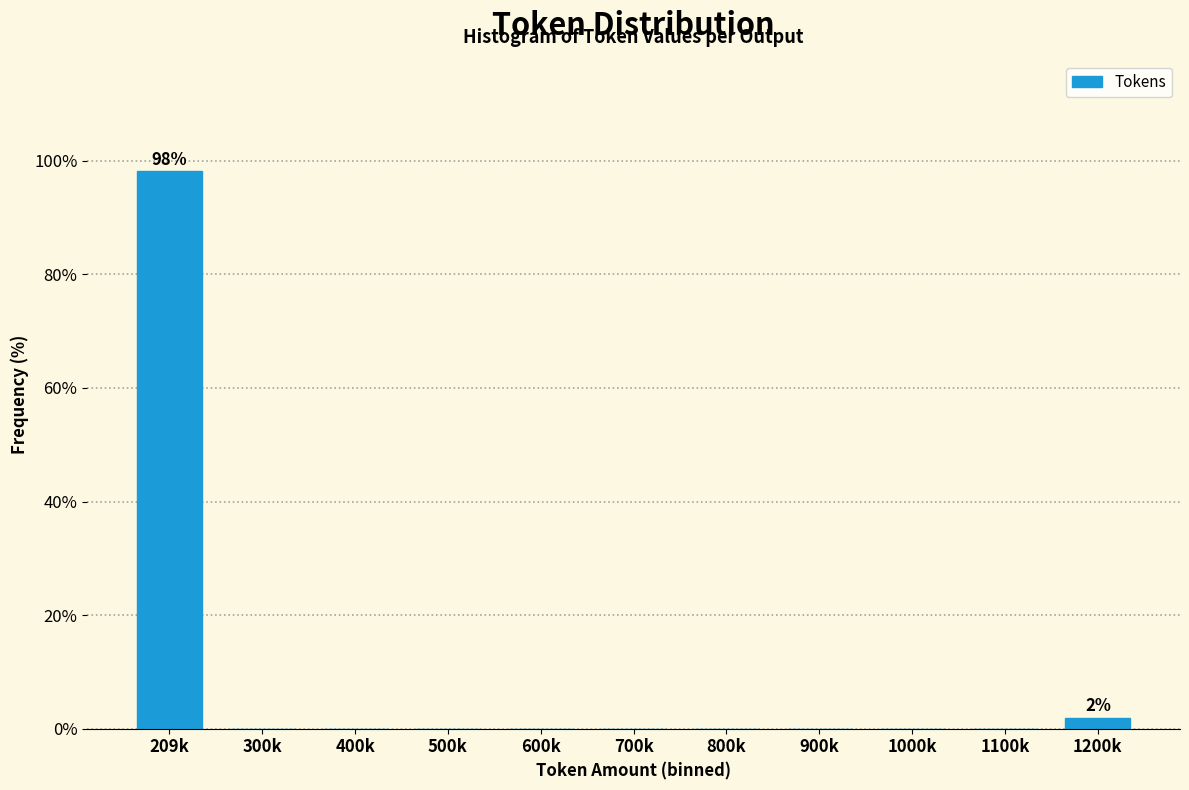

Reading left to right, extract all data points from this chart.

209k=98.1	300k=0.0	400k=0.0	500k=0.0	600k=0.0	700k=0.0	800k=0.0	900k=0.0	1000k=0.0	1100k=0.0	1200k=1.9